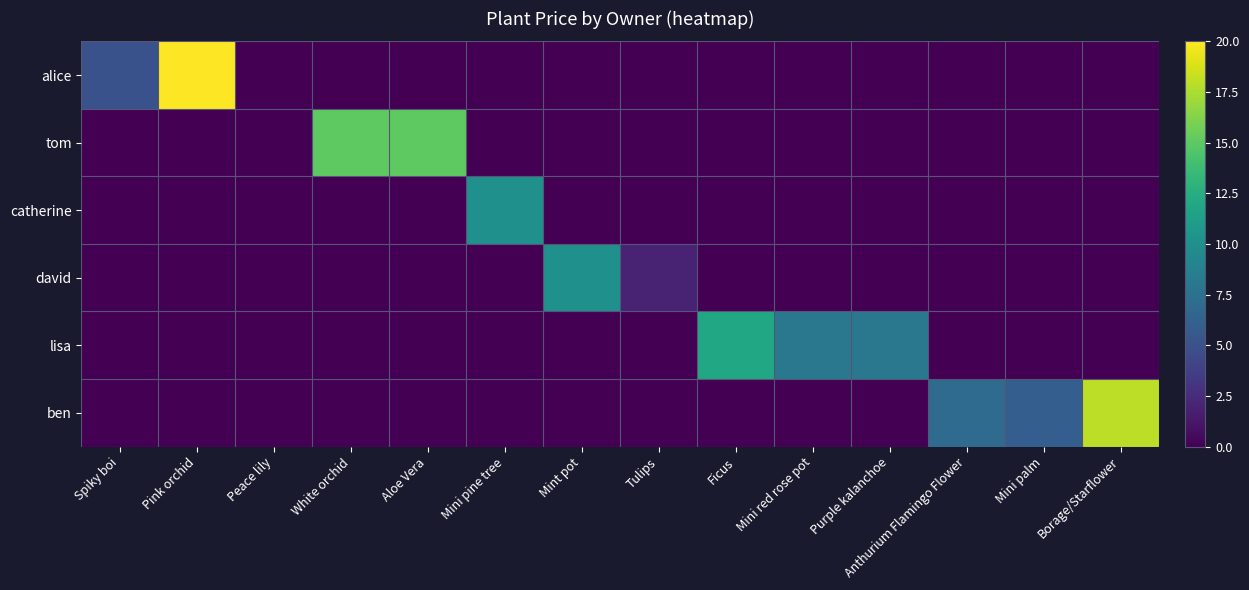

What is the difference between the highest and lowest values at Mini red rose pot?

8